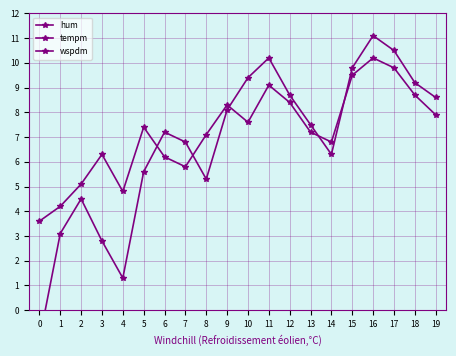

How many lines are shown in the chart?

3